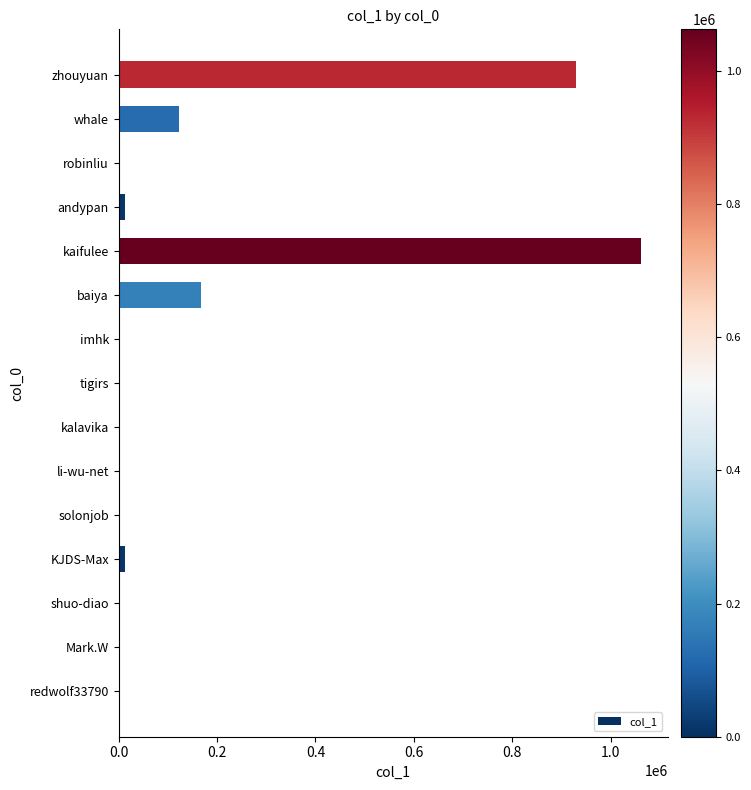

Approximately how many times larger is the value at kaifulee compared to baiya?

6.3